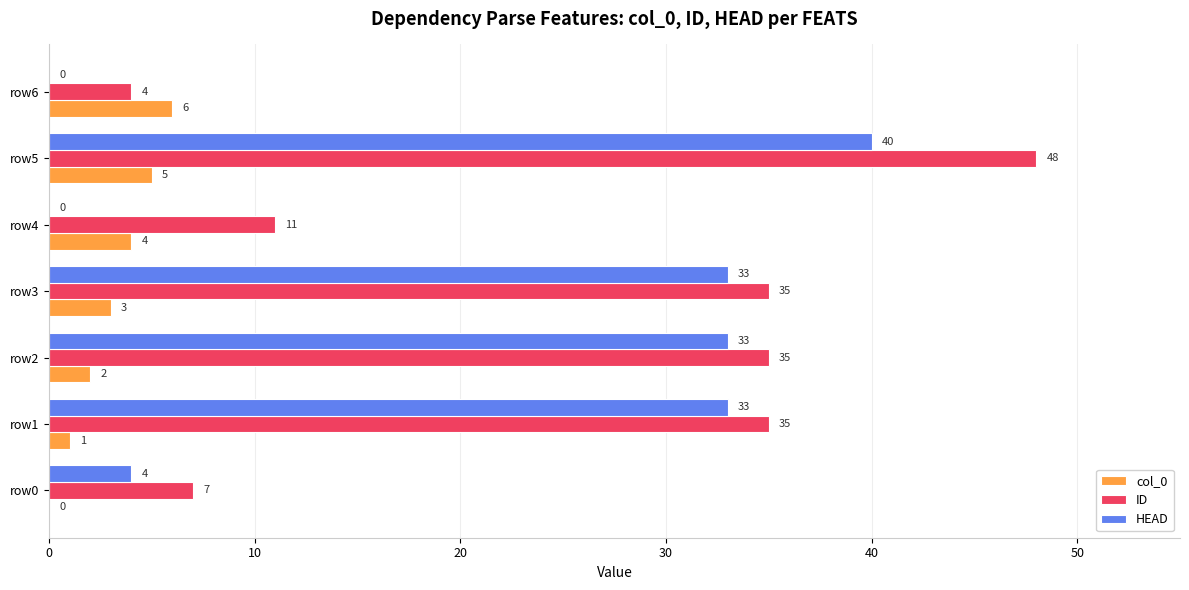

Is the value of col_0 at row6 greater than the value of HEAD at row1?

No